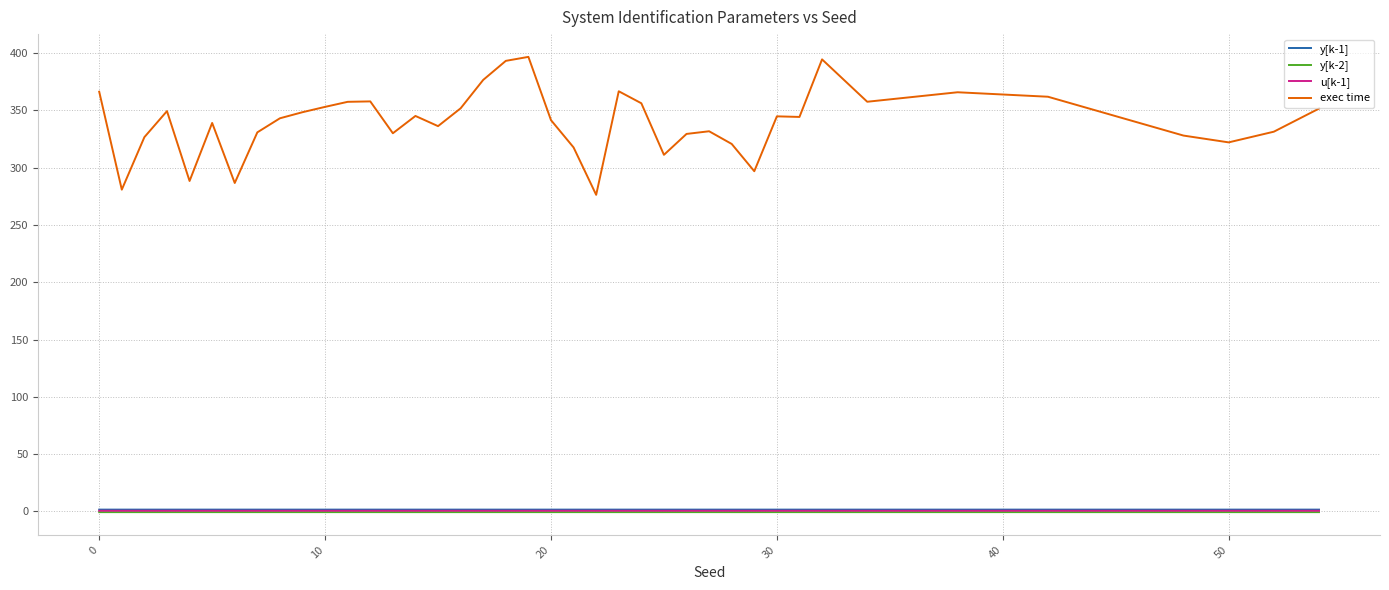

What is the greatest value displayed?

396.7